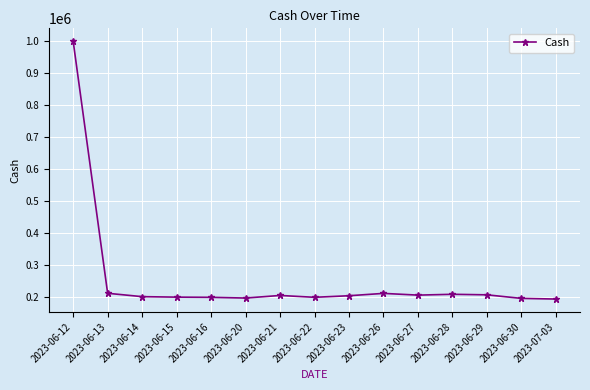

Which label corresponds to the largest value in the chart?

2023-06-12